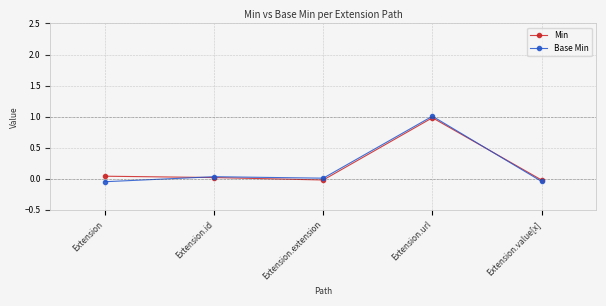

Rank the series by their average value, from lowest to highest.

Base Min, Min